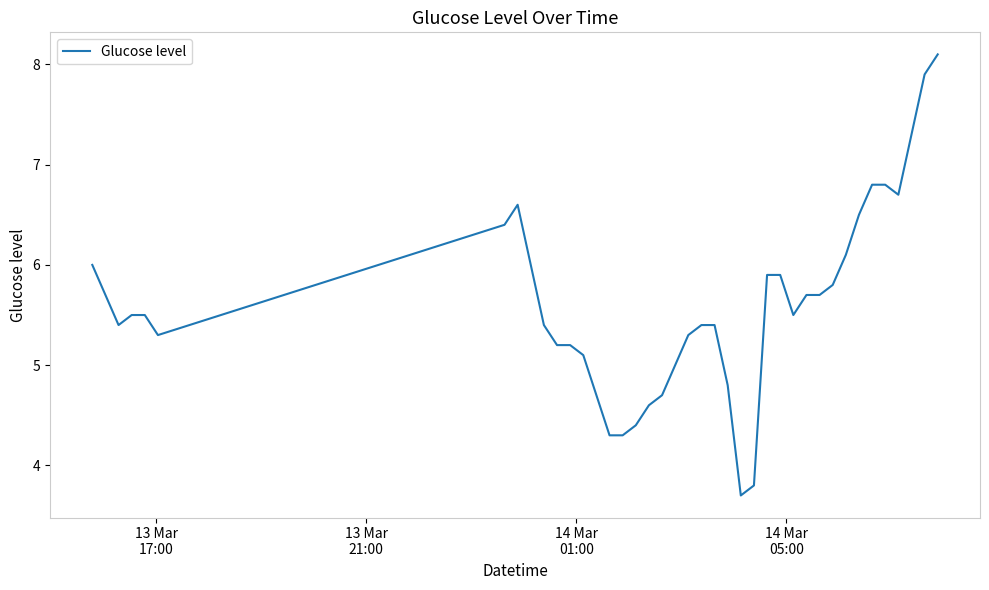

How many series are shown in this chart?

1